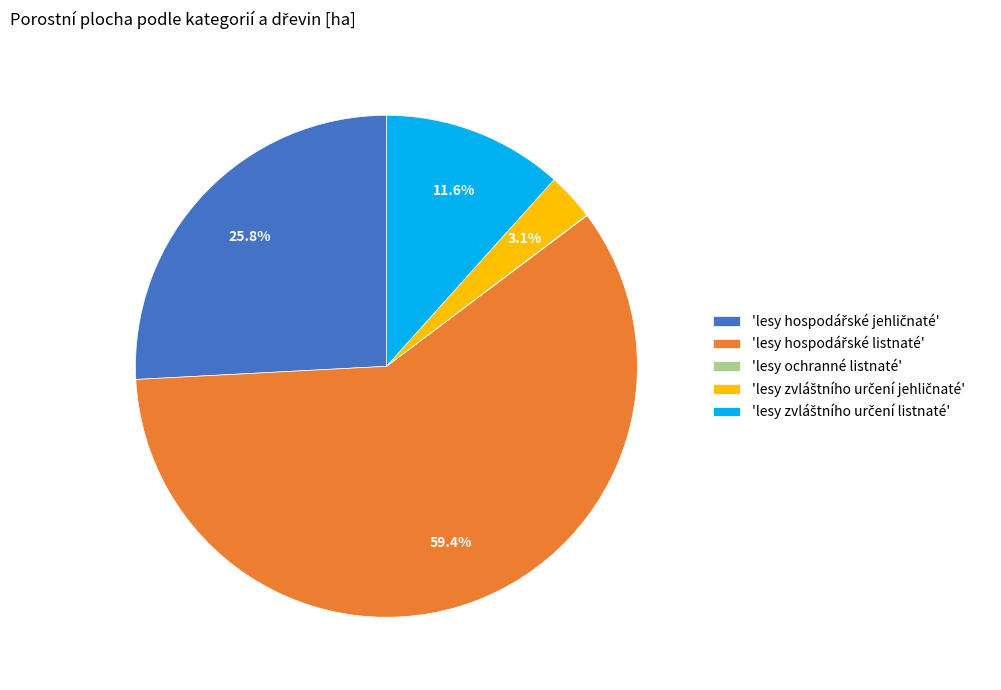

Does any single category account for the majority?

Yes